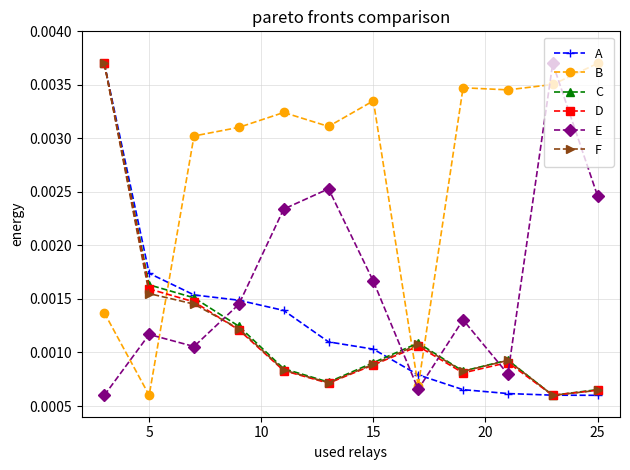

After their last crossing, which series has the higher values: B or F?

B